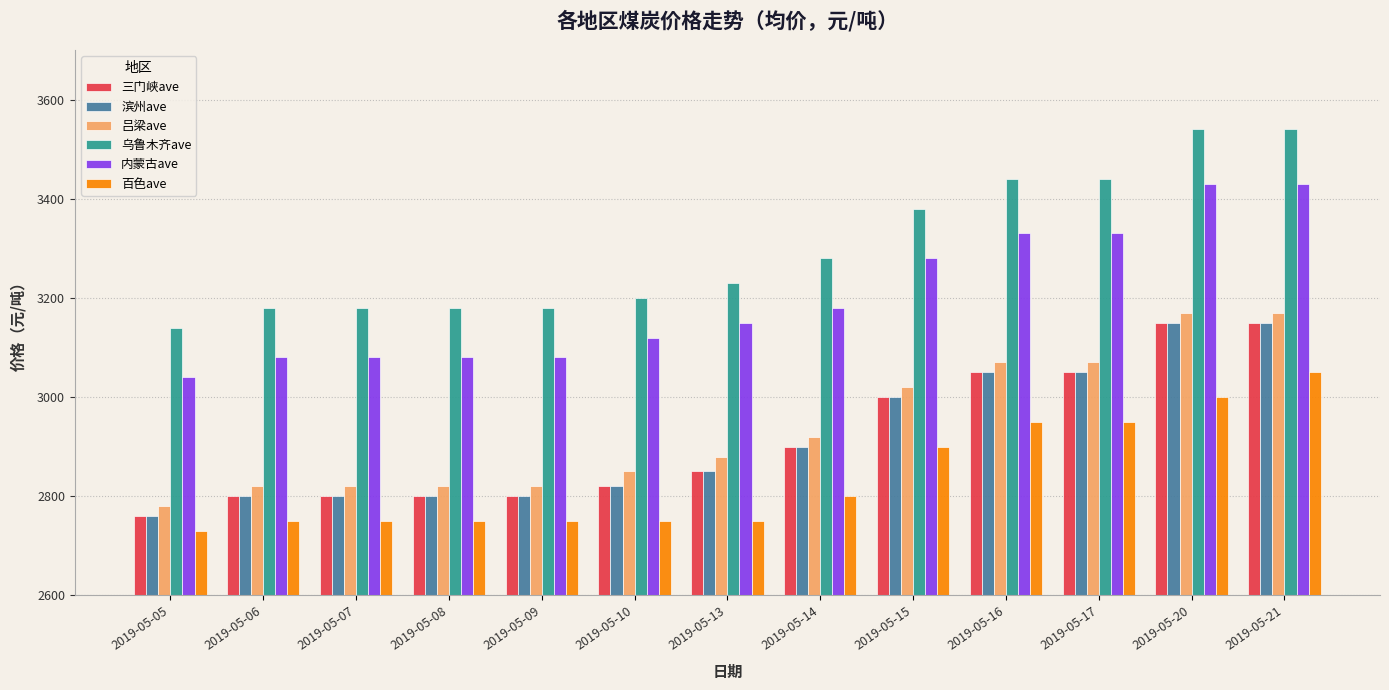

Which series has the largest range (max minus min)?

乌鲁木齐ave